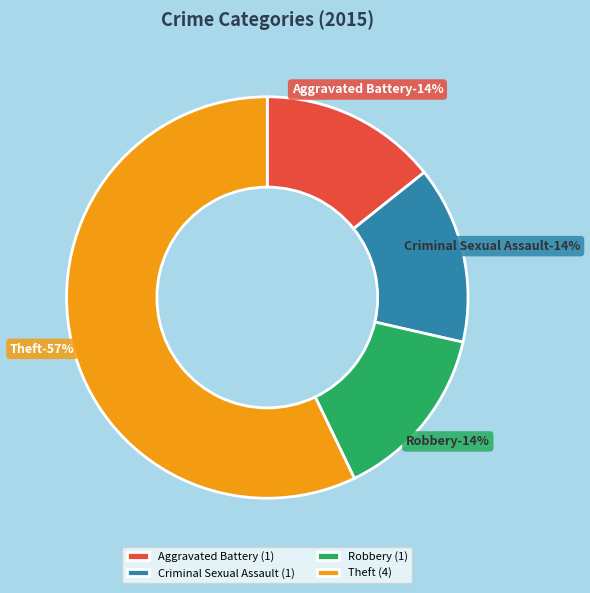

Is it true that Aggravated Battery is 7% of the pie?

False